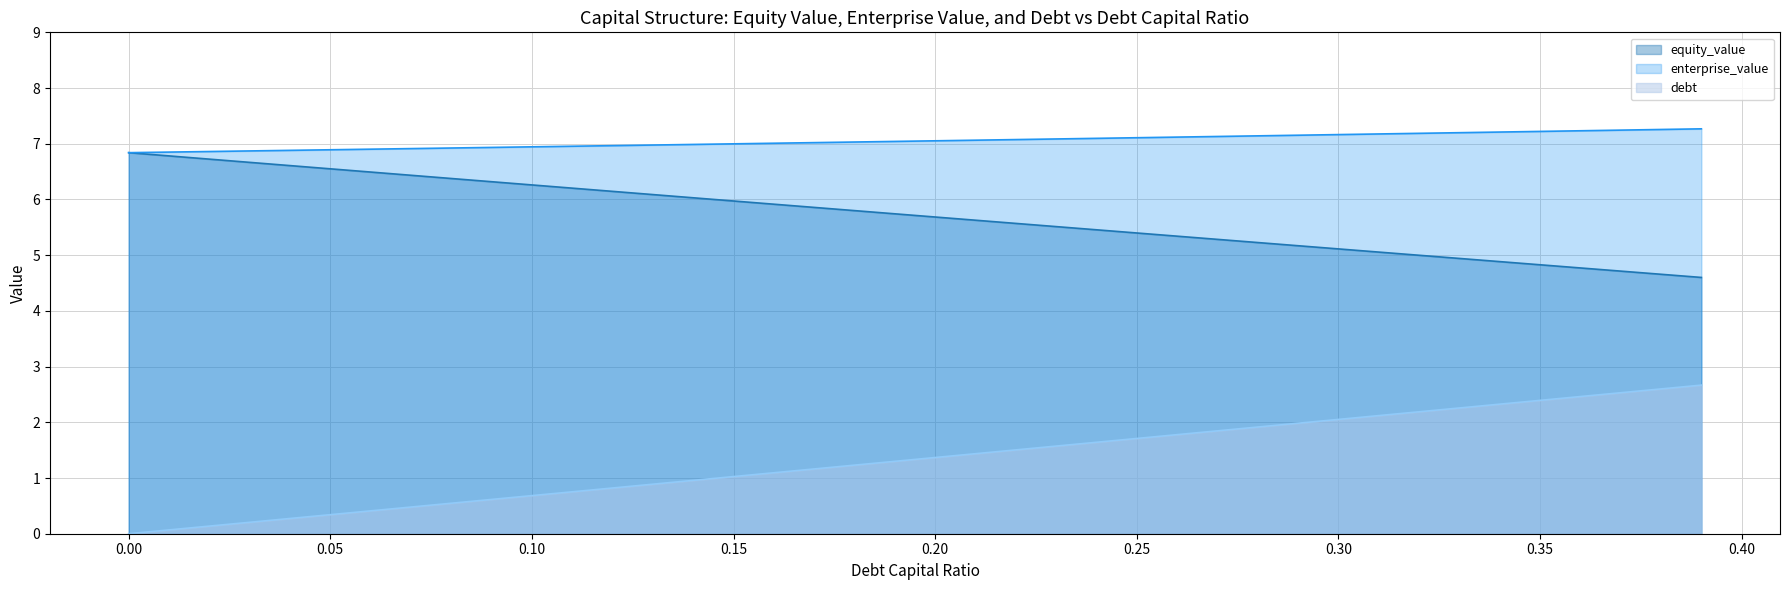

Reading left to right, extract all data points from this chart.

equity_value: 6.8	6.8	6.7	6.7	6.6	6.6	6.5	6.4	6.4	6.3	6.3	6.2	6.1	6.1	6.0	6.0	5.9	5.9	5.8	5.7	5.7	5.6	5.6	5.5	5.5	5.4	5.3	5.3	5.2	5.2	5.1	5.1	5.0	4.9	4.9	4.8	4.8	4.7	4.7	4.6
enterprise_value: 6.8	6.9	6.9	6.9	6.9	6.9	6.9	6.9	6.9	6.9	6.9	7.0	7.0	7.0	7.0	7.0	7.0	7.0	7.0	7.0	7.1	7.1	7.1	7.1	7.1	7.1	7.1	7.1	7.1	7.2	7.2	7.2	7.2	7.2	7.2	7.2	7.2	7.2	7.3	7.3
debt: 0.0	0.1	0.1	0.2	0.3	0.3	0.4	0.5	0.5	0.6	0.7	0.8	0.8	0.9	1.0	1.0	1.1	1.2	1.2	1.3	1.4	1.4	1.5	1.6	1.6	1.7	1.8	1.8	1.9	2.0	2.1	2.1	2.2	2.3	2.3	2.4	2.5	2.5	2.6	2.7